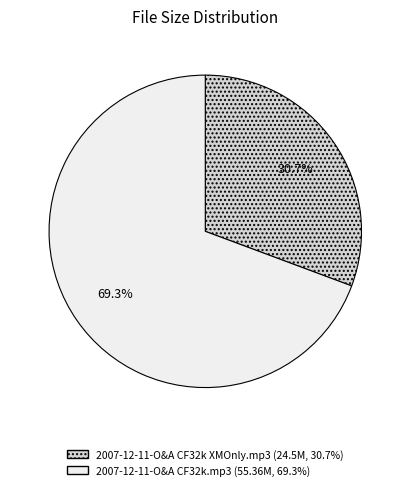

Does any single category account for the majority?

Yes